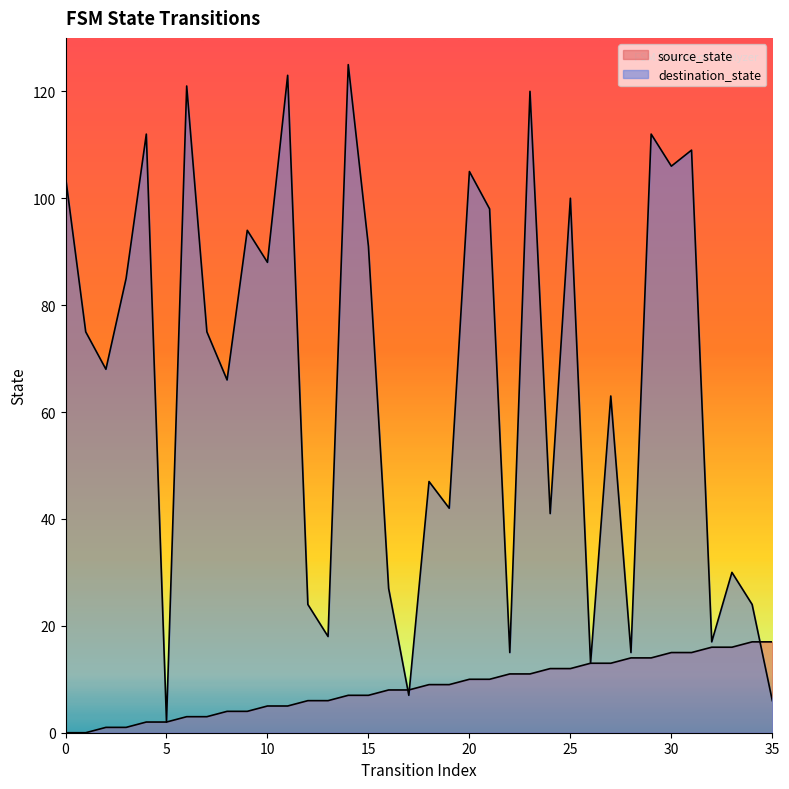

What is the sum of the destination_state values at 27 and 4?

175